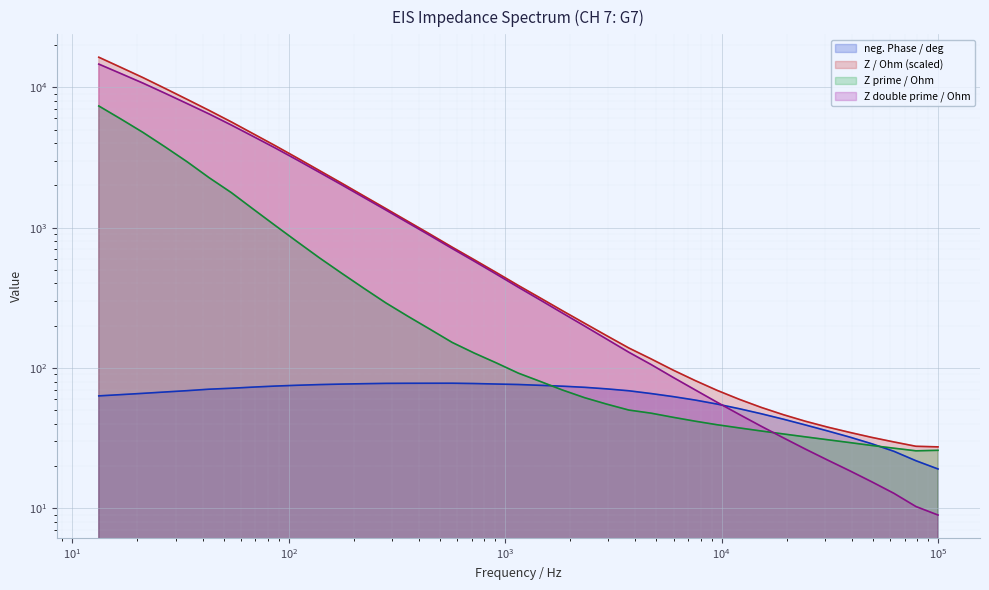

How many times do Z prime / Ohm and Z double prime / Ohm cross each other?

1